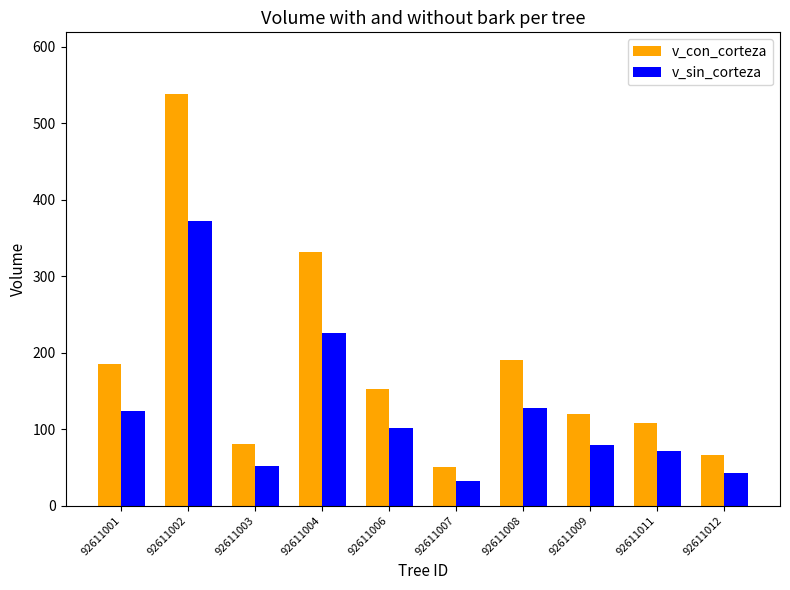

Reading left to right, transcribe all the data shown in this chart.

v_con_corteza: 92611001=185.3	92611002=538.1	92611003=80.7	92611004=332.0	92611006=152.9	92611007=50.3	92611008=190.9	92611009=119.8	92611011=108.2	92611012=65.9
v_sin_corteza: 92611001=123.5	92611002=371.9	92611003=52.3	92611004=225.4	92611006=101.5	92611007=32.1	92611008=127.5	92611009=78.8	92611011=70.9	92611012=42.4